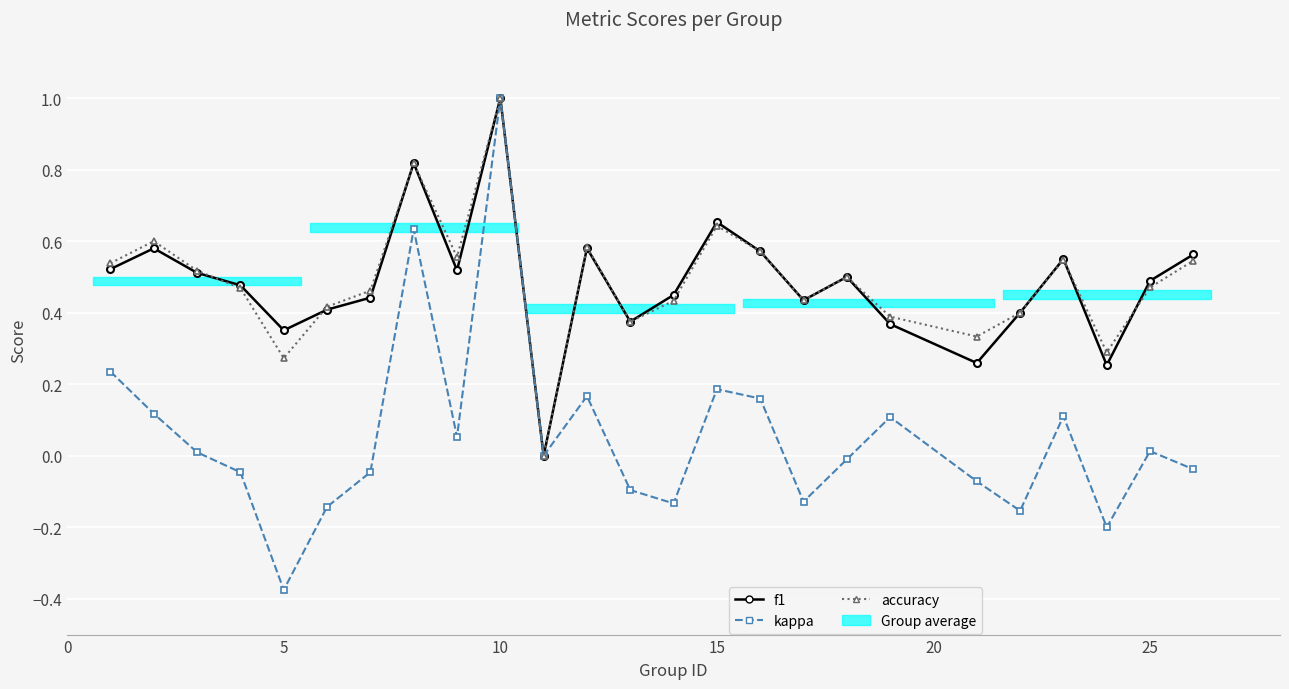

How many lines are shown in the chart?

3